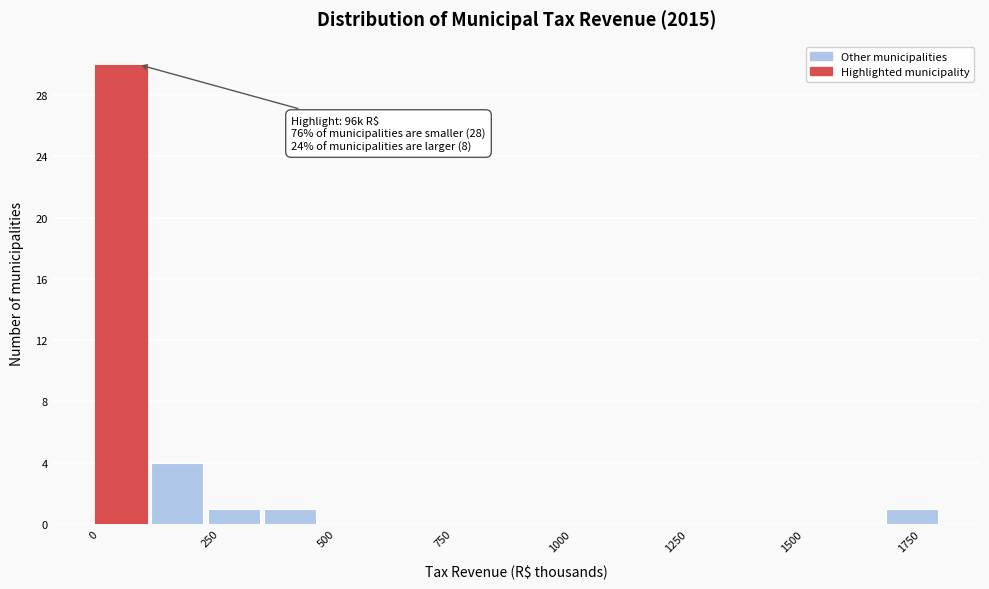

Read against the x-axis, roughly where is the centre of the tallest bar?

50